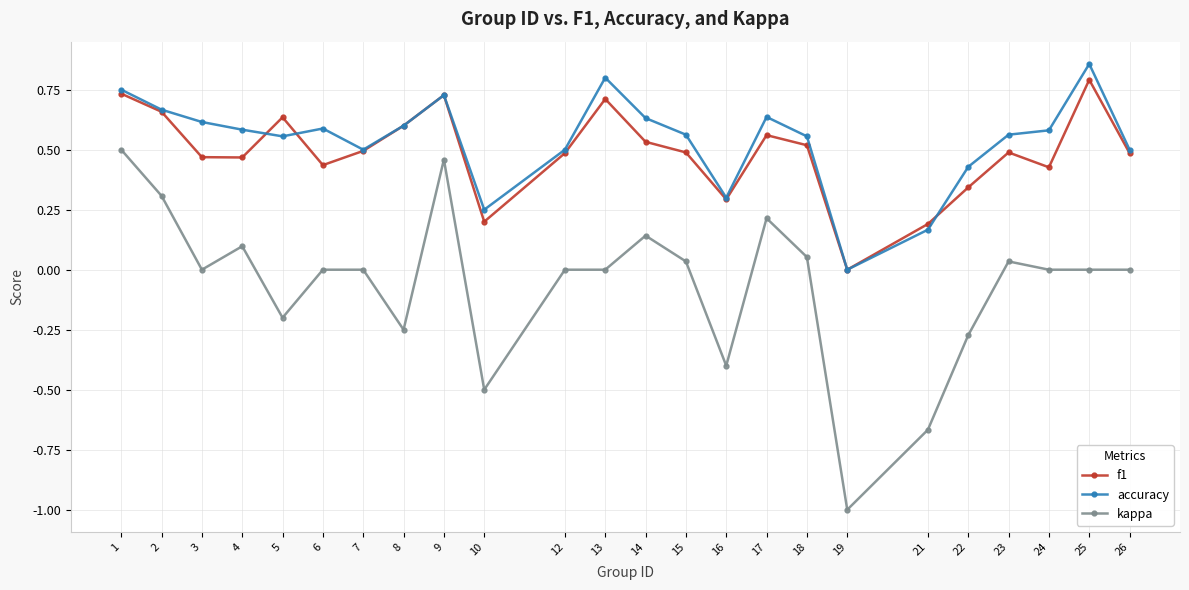

True or false: f1 and kappa intersect in this chart.

False